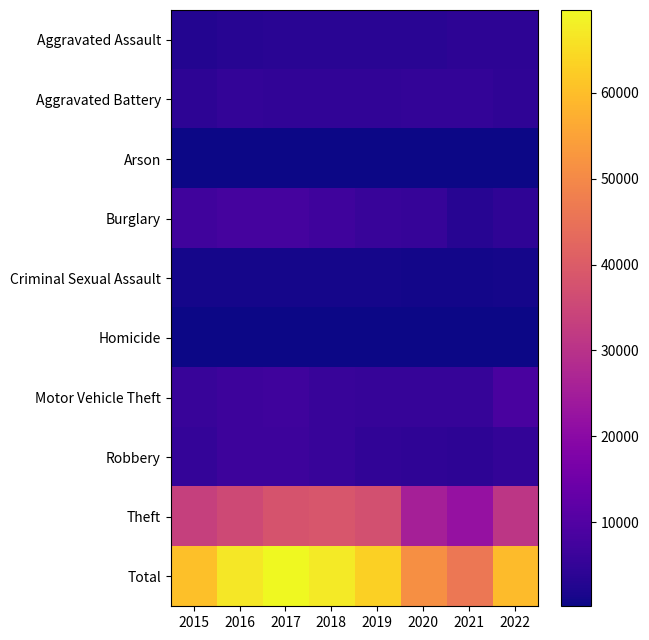

Reading left to right, list all the values displayed in this chart.

Aggravated Assault: 2015=2679	2016=3407	2017=3559	2018=3692	2019=3609	2020=3728	2021=4238	2022=4273
Aggravated Battery: 2015=4253	2016=4890	2017=4809	2018=4631	2019=4799	2020=4892	2021=4919	2022=4482
Arson: 2015=260	2016=314	2017=280	2018=223	2019=216	2020=339	2021=315	2022=239
Burglary: 2015=7202	2016=7901	2017=7878	2018=6937	2019=5650	2020=5497	2021=3360	2022=4378
Criminal Sexual Assault: 2015=1047	2016=1135	2017=1191	2018=1191	2019=1152	2020=906	2021=1005	2022=1032
Homicide: 2015=286	2016=433	2017=425	2018=355	2019=301	2020=473	2021=482	2022=408
Motor Vehicle Theft: 2015=5895	2016=6458	2017=6785	2018=5880	2019=5543	2020=5480	2021=5572	2022=8572
Robbery: 2015=5227	2016=6649	2017=6719	2018=5747	2019=4691	2020=4444	2021=4190	2022=4889
Theft: 2015=33472	2016=35668	2017=37985	2018=38574	2019=37125	2020=25535	2021=22138	2022=31115
Total: 2015=60321	2016=66855	2017=69631	2018=67230	2019=63086	2020=51294	2021=46219	2022=59388